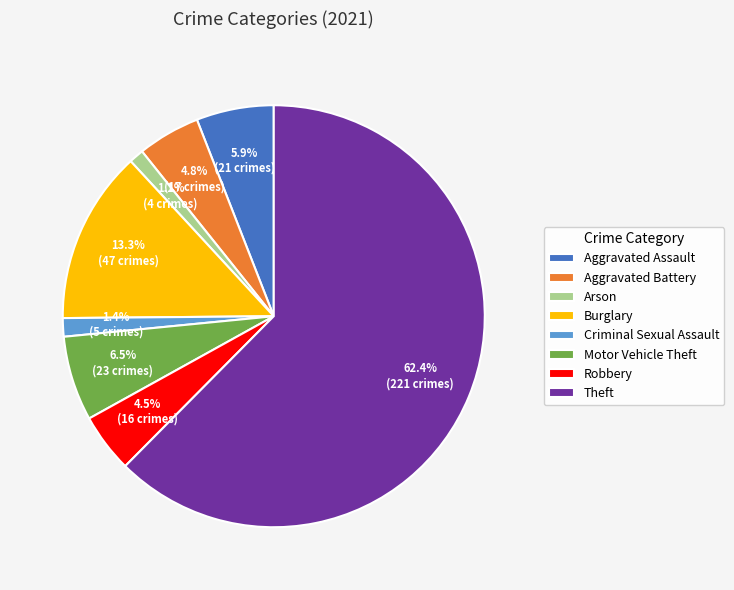

How many segments does this pie chart have?

8